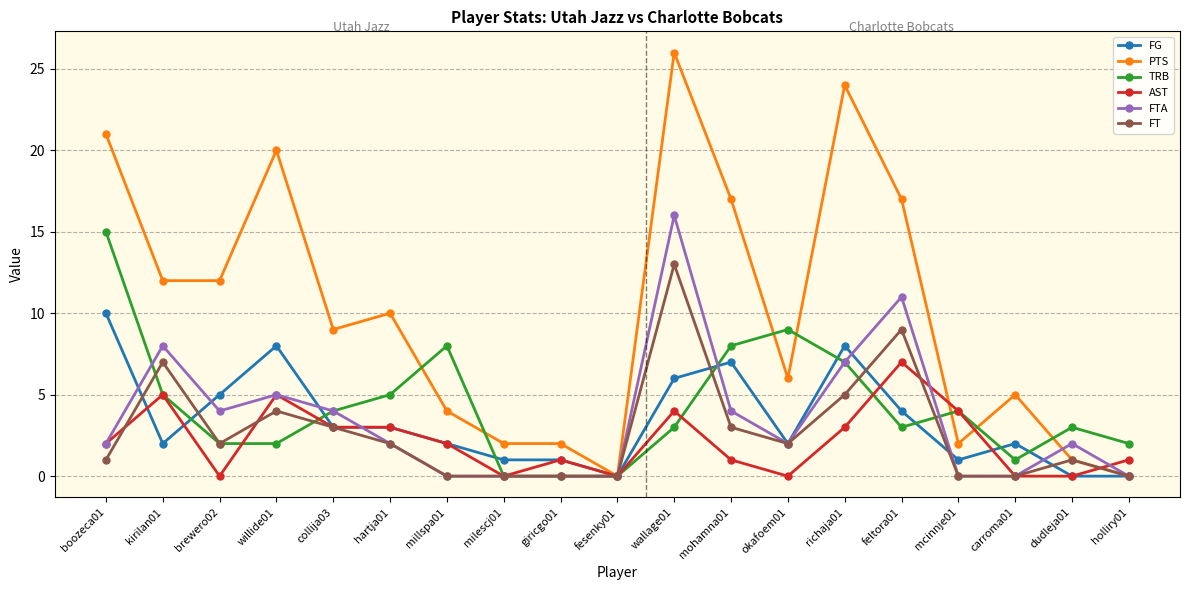

What is the maximum value shown in the chart?

26